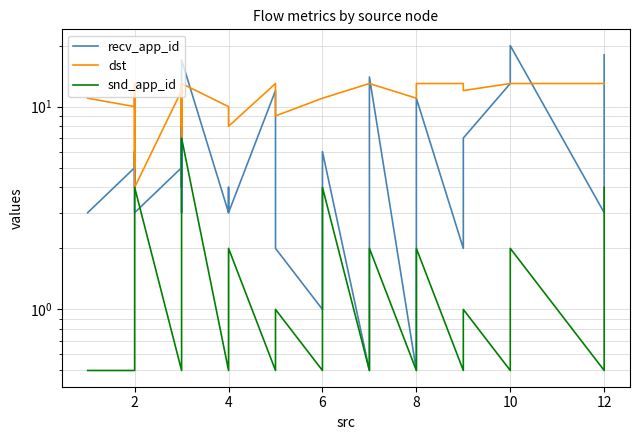

What is the value of the dst point at the 36th from the left?

13.0